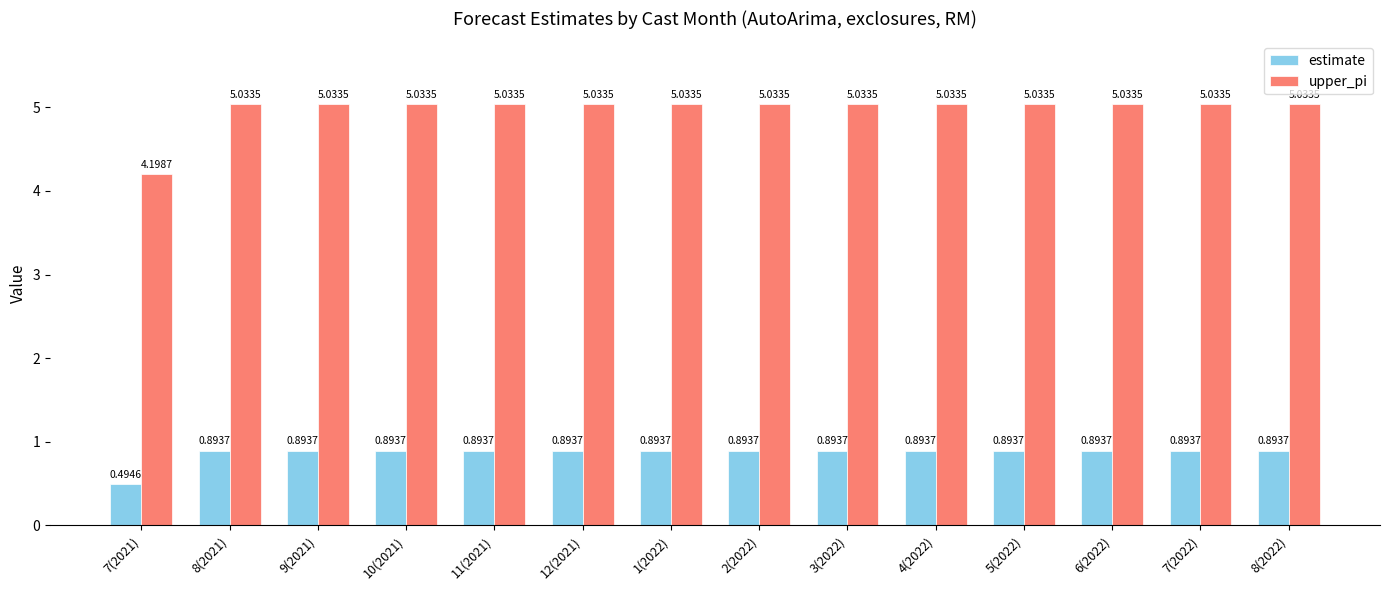

Rank the series by their average value, from lowest to highest.

estimate, upper_pi